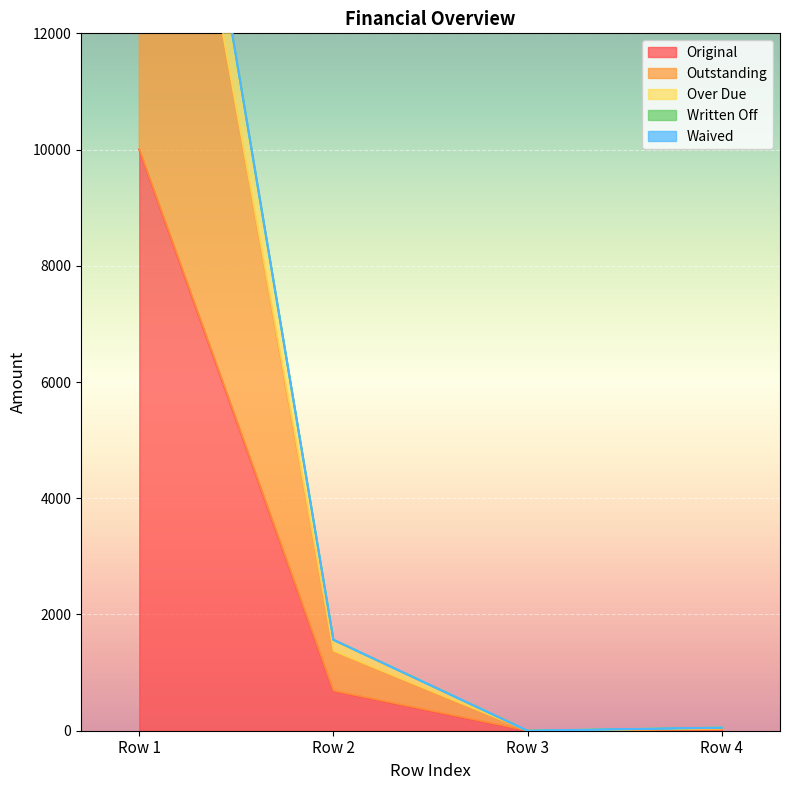

Where is Original nearest to the value 5000?

Row 2